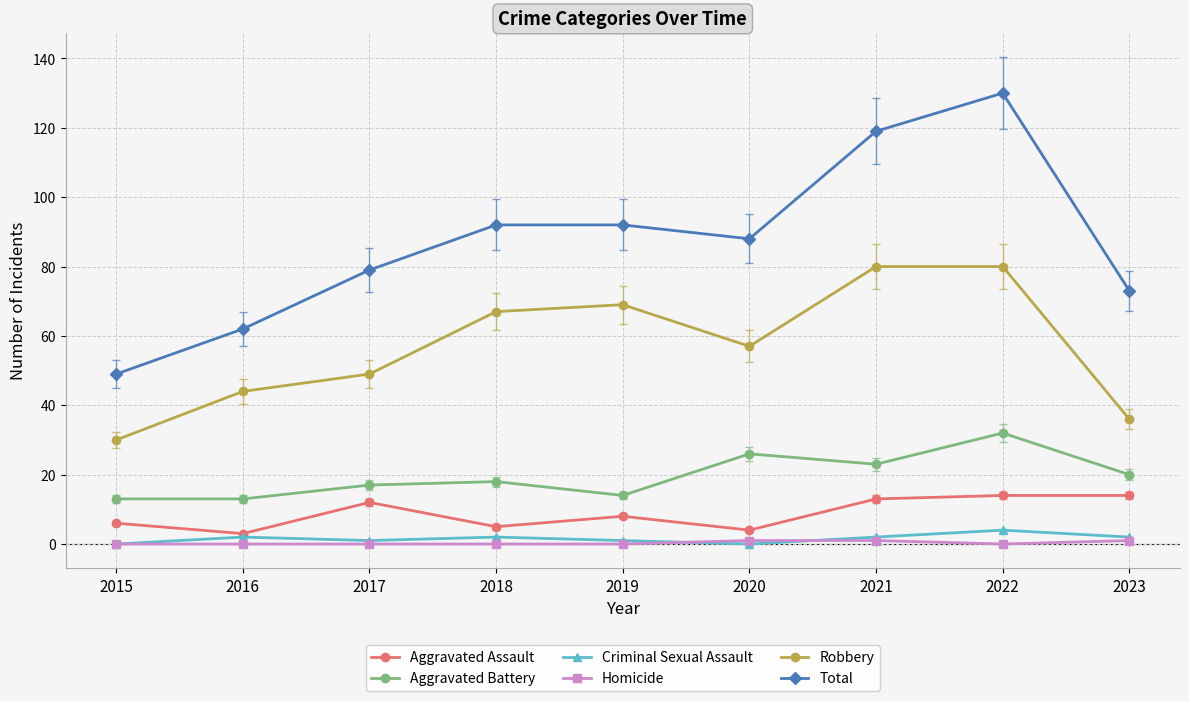

Where is Aggravated Battery nearest to the value 22?

2021